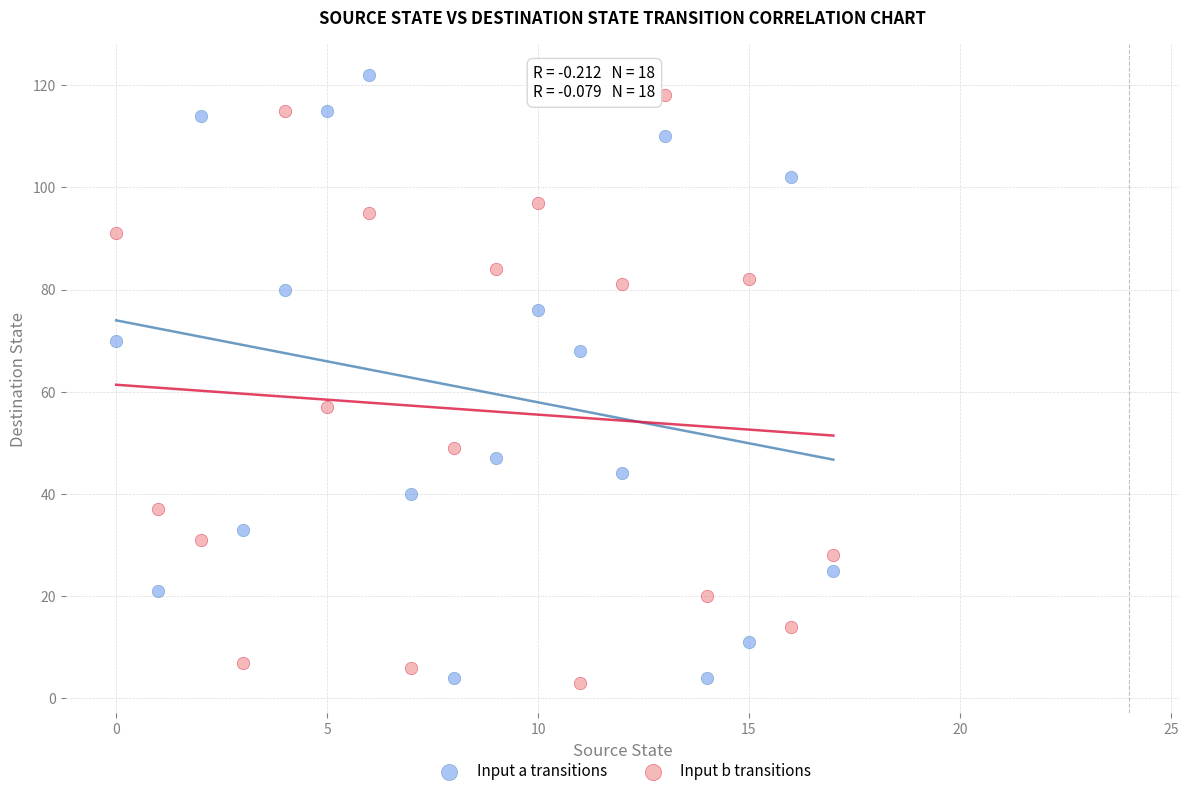

What are all the series names shown in the legend?

Input a transitions, Input b transitions